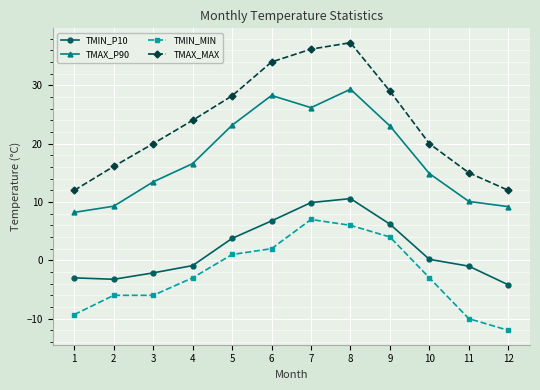

True or false: TMAX_P90 and TMAX_MAX cross at least once.

False